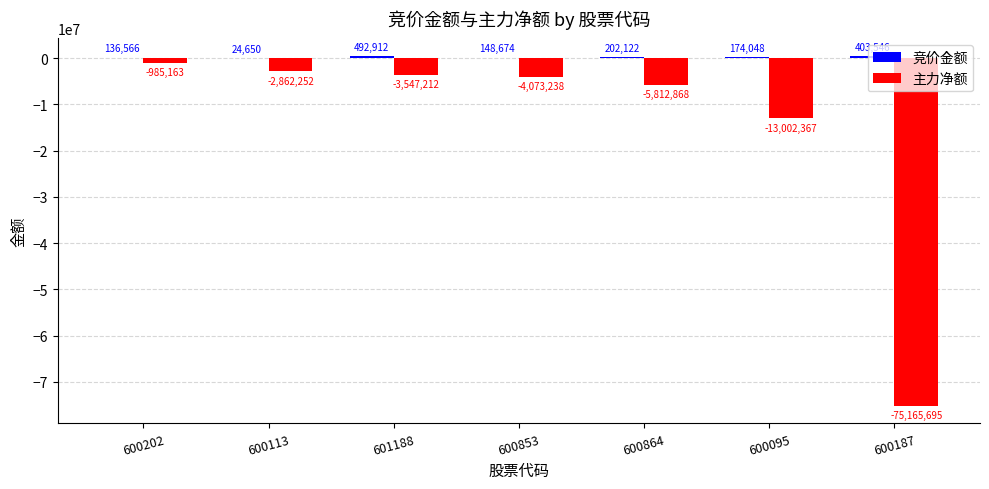

What is the greatest value displayed?

492912